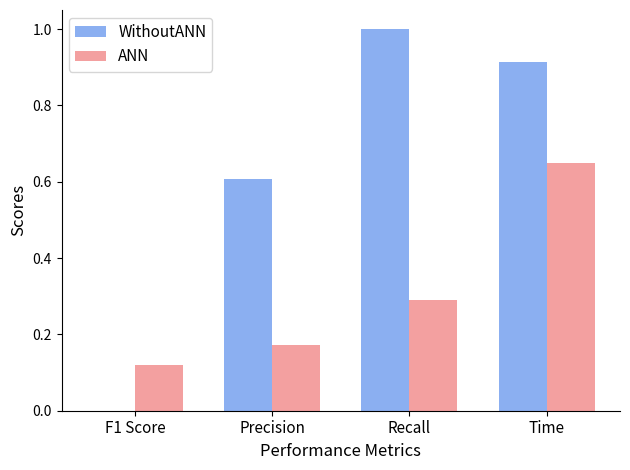

What are all the series names shown in the legend?

WithoutANN, ANN